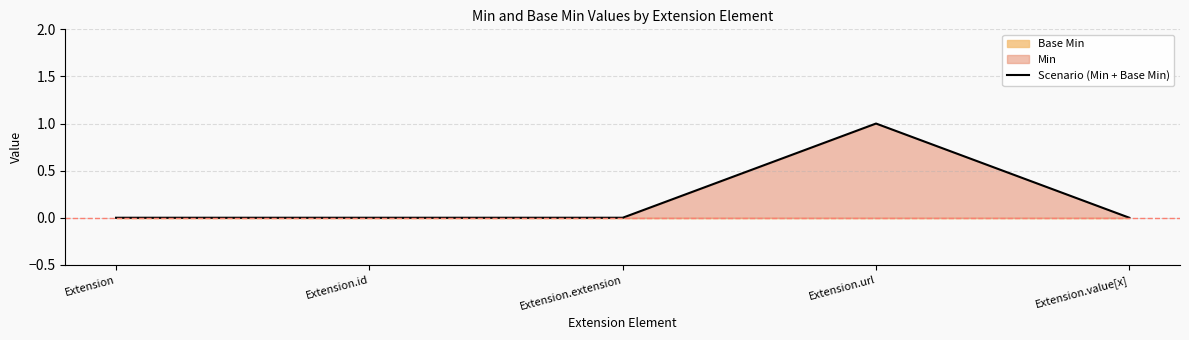

The value at Extension.extension is 0. True or false?

True